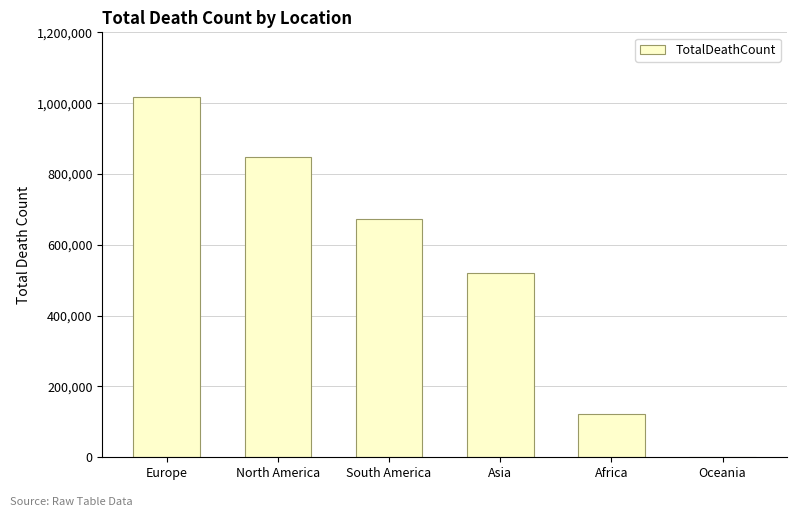

What is the maximum value shown in the chart?

1016750